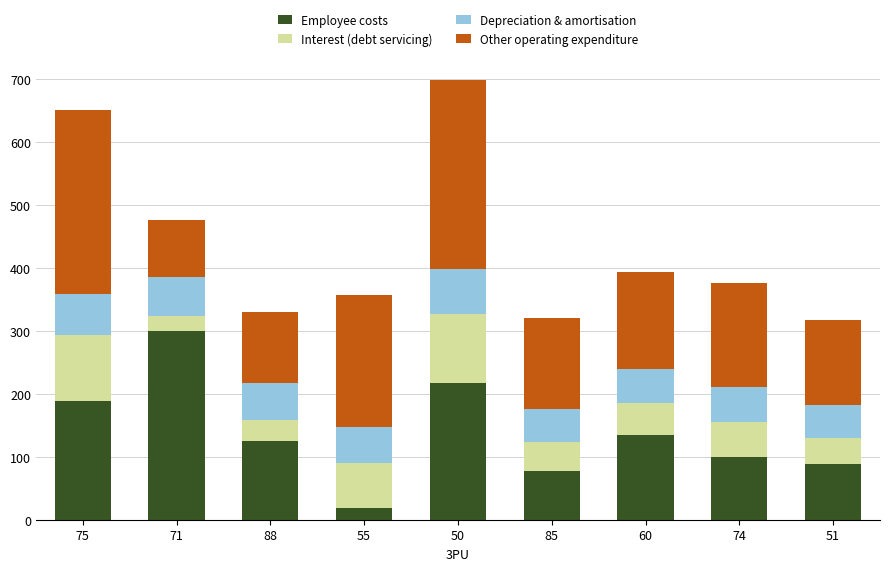

What is the value of the Employee costs bar at the 1st from the left?

188.0